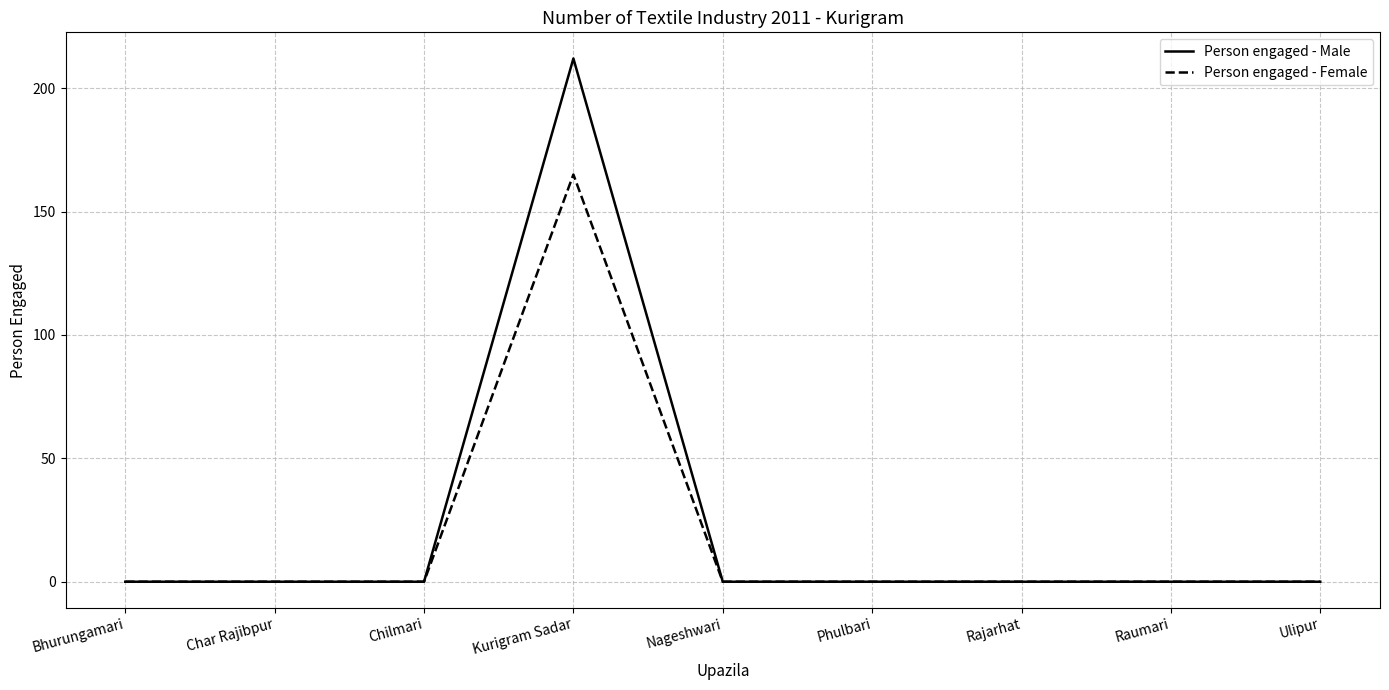

What is the sum of all Person engaged - Male values?

212